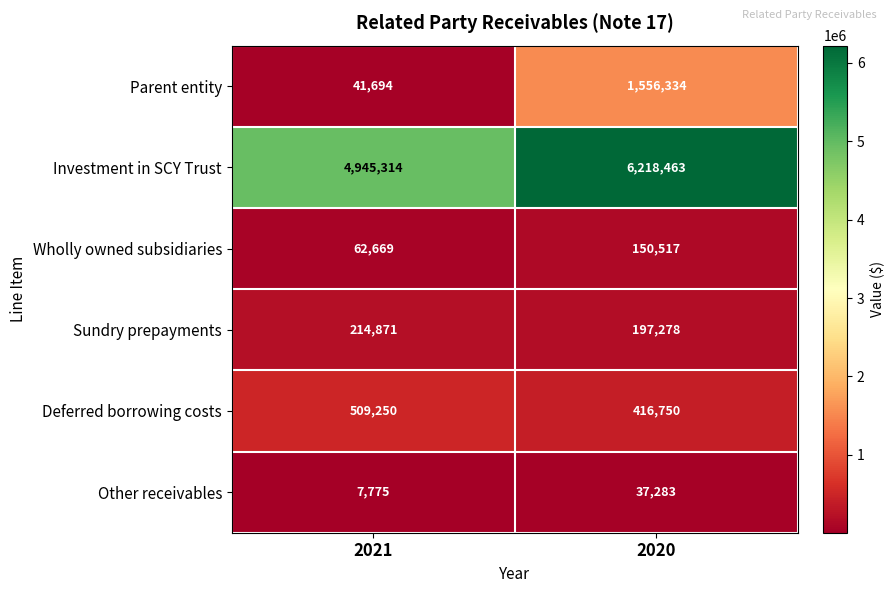

The Other receivables series shows 60358 at 2020. True or false?

False